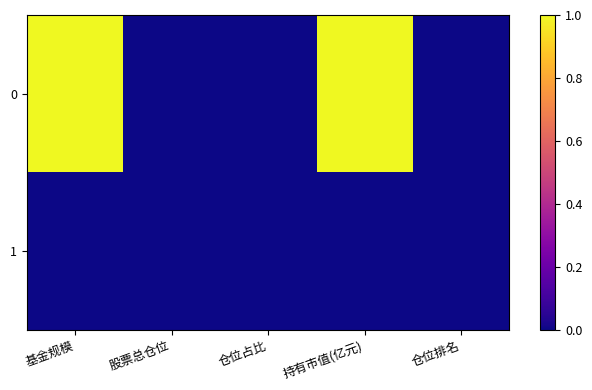

Between 基金规模 and 股票总仓位, which is larger?

基金规模